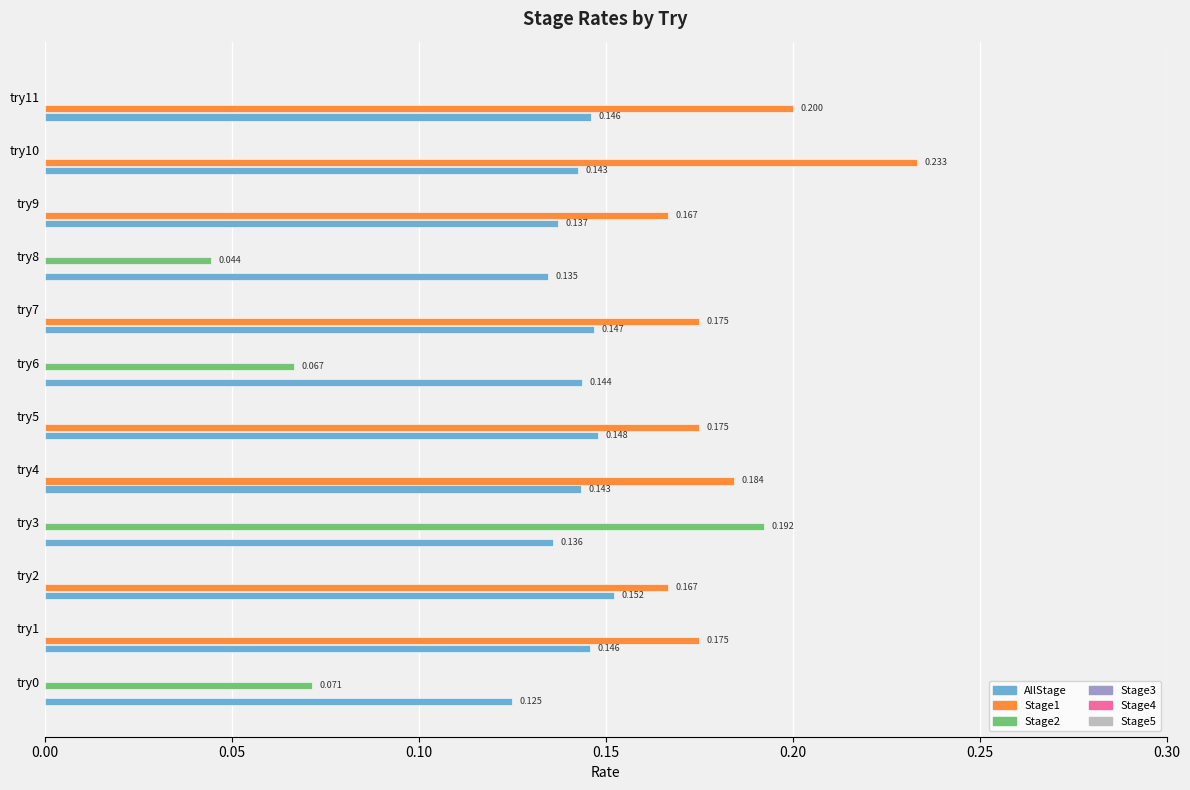

Which series has the largest range (max minus min)?

Stage1